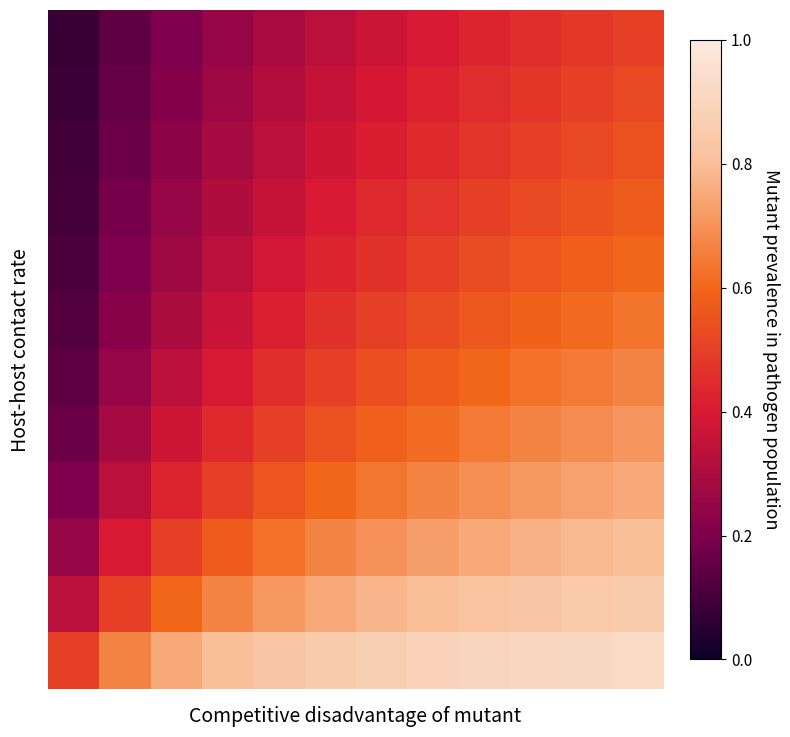

How many series are shown in this chart?

12